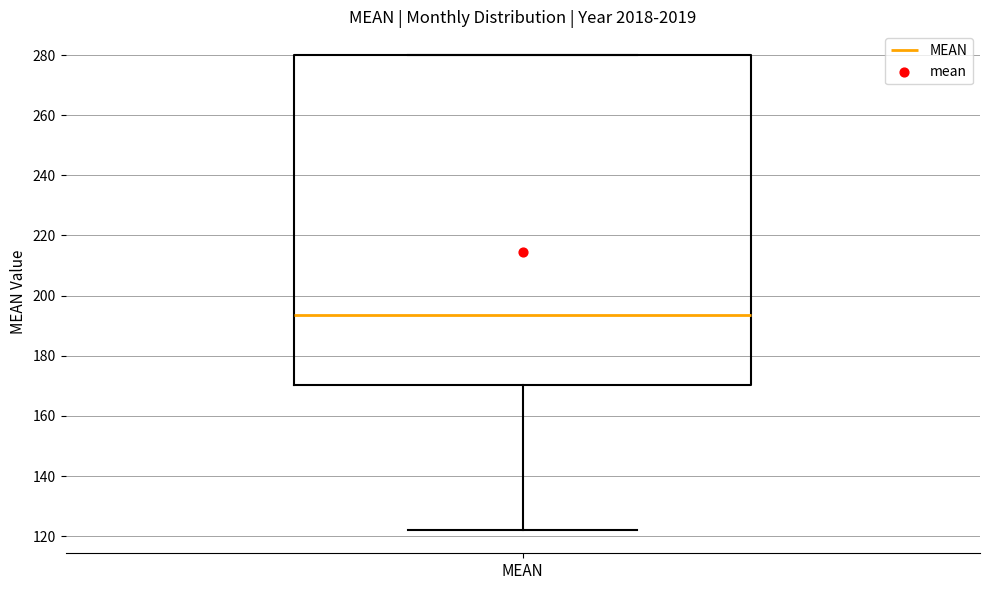

Transcribe this box plot: give where the median line is, the range the box spans, and where the two whiskers end, as read against the y-axis. The values are not printed on the chart, so give them approximately, as read against the axis.

median 194, box 170 to 280, whiskers 122 to 280